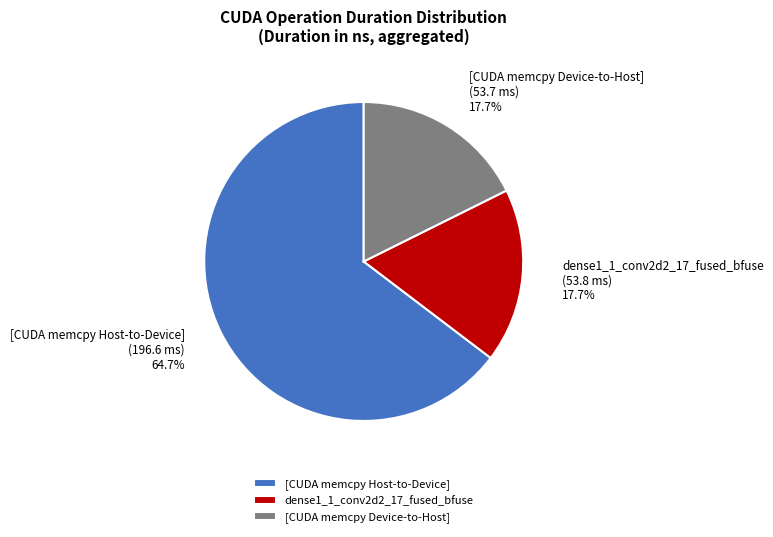

Is there a majority slice in this chart?

Yes